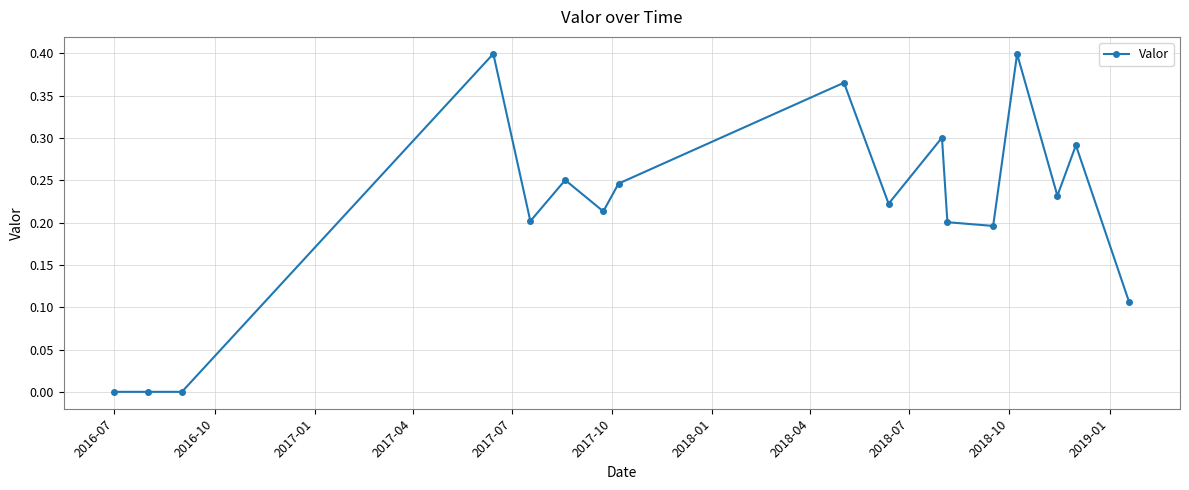

True or false: there are more than 0 points higher than both neighbors.

True